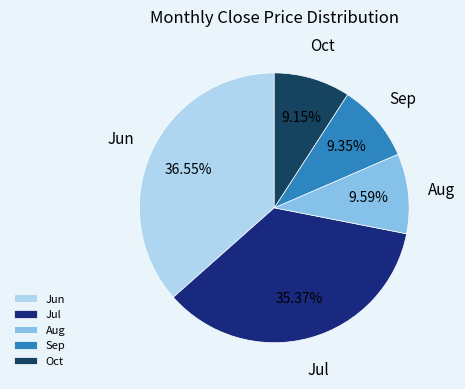

Is the sum of Jul and Sep greater than half?

No